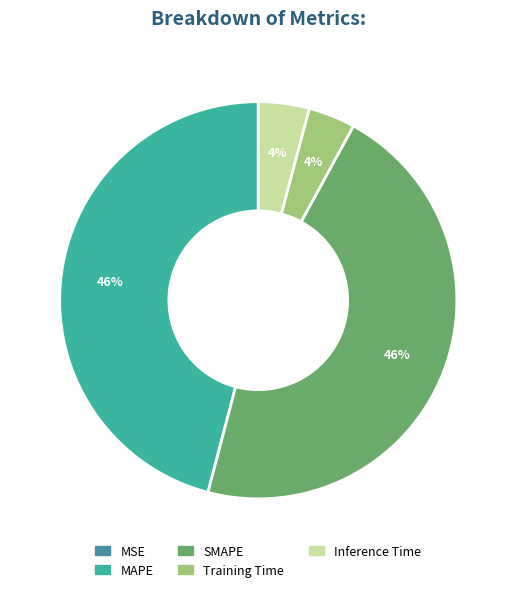

To the nearest percent, what is the average slice percentage?

20%